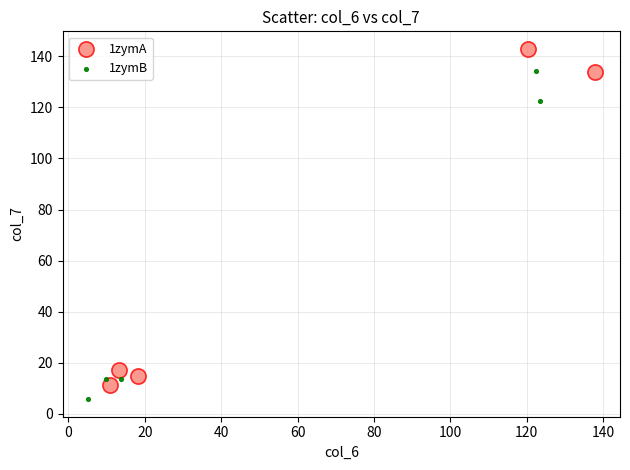

Which series has the largest Y range (max minus min)?

1zymA